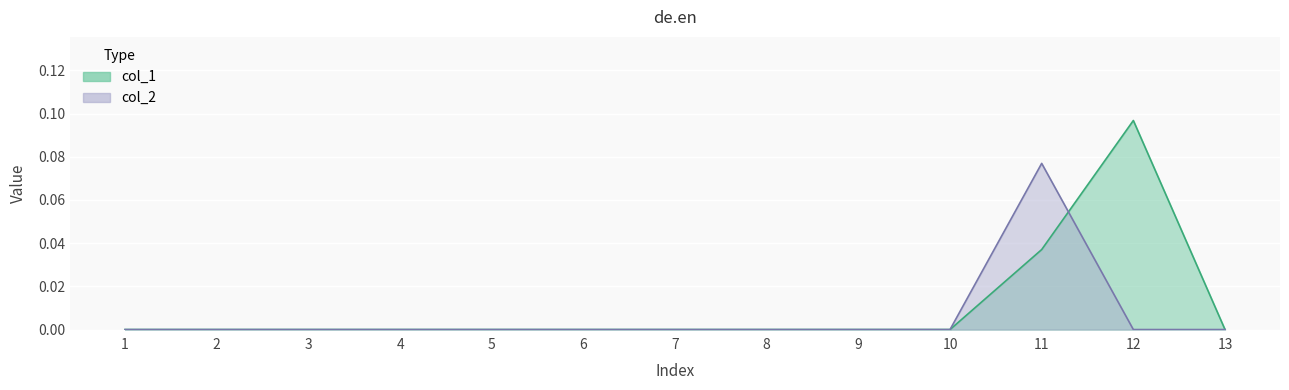

How many interior local peaks does the col_2 series have?

1